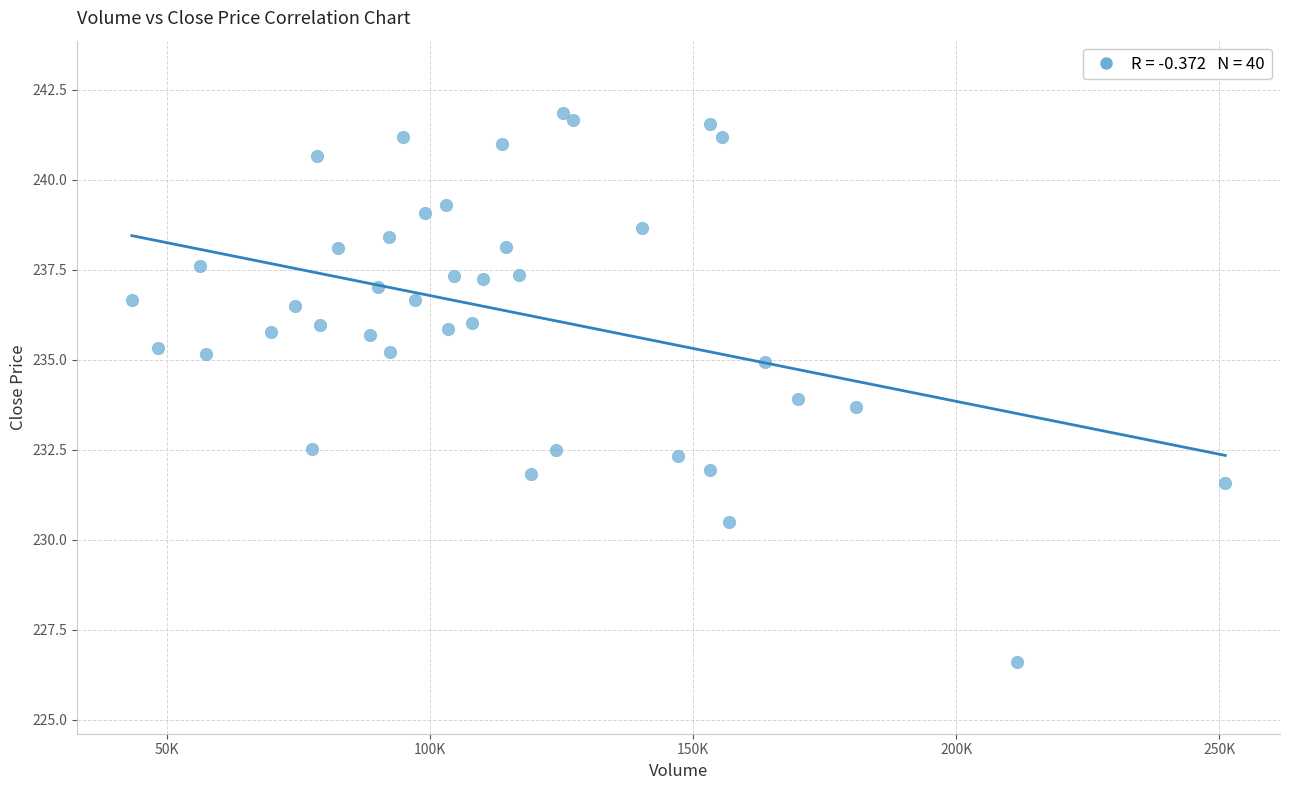

What is the range of X values (max minus min)?

207879.4